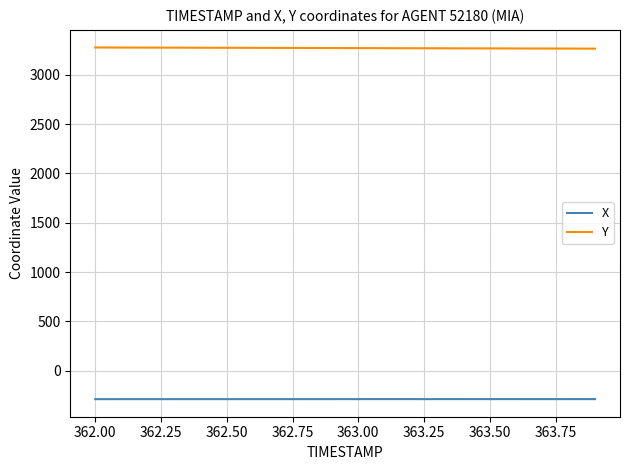

Rank the series by their maximum value, from highest to lowest.

Y, X